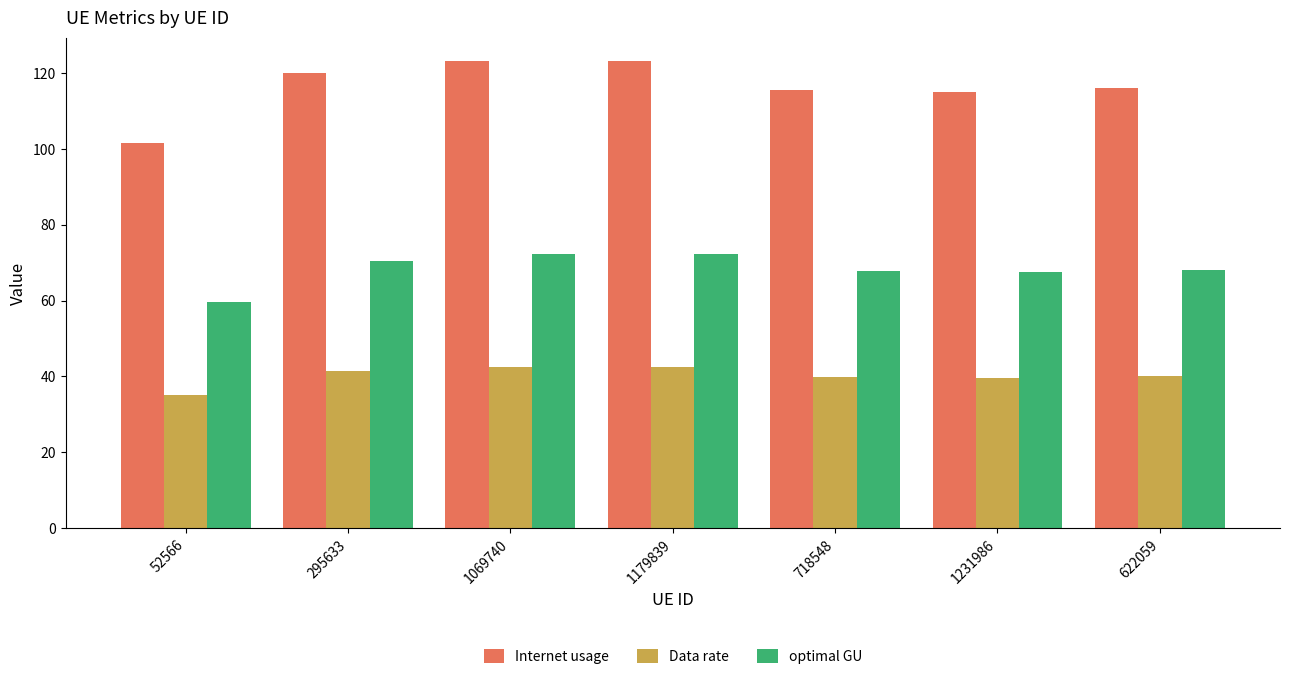

Rank the series by their average value, from highest to lowest.

Internet usage, optimal GU, Data rate